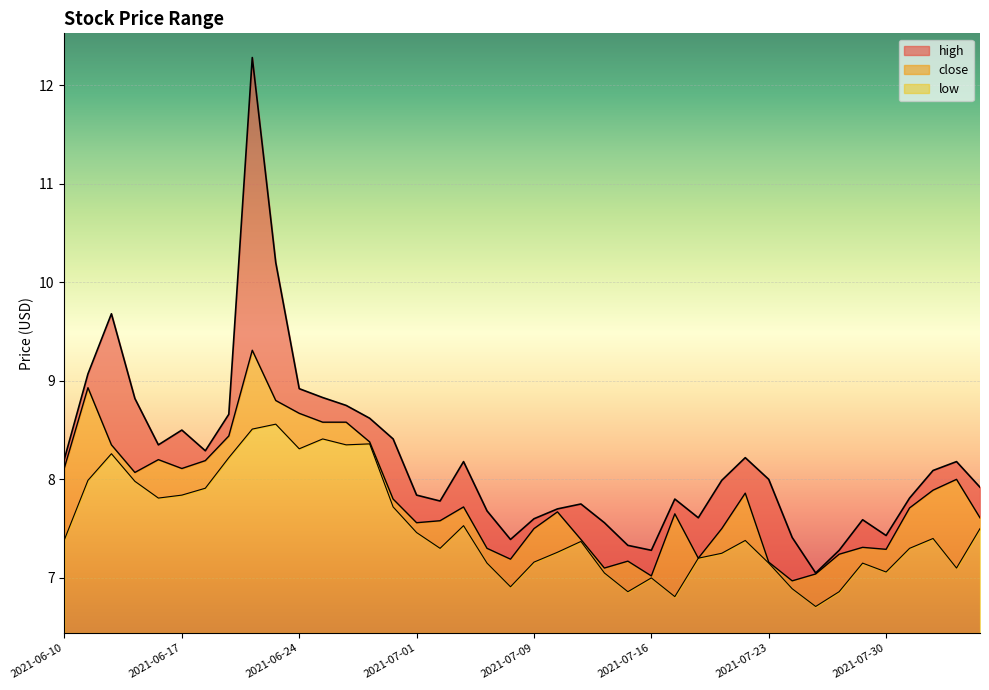

Between 2021-06-15 and 2021-08-03, which is larger?

2021-06-15